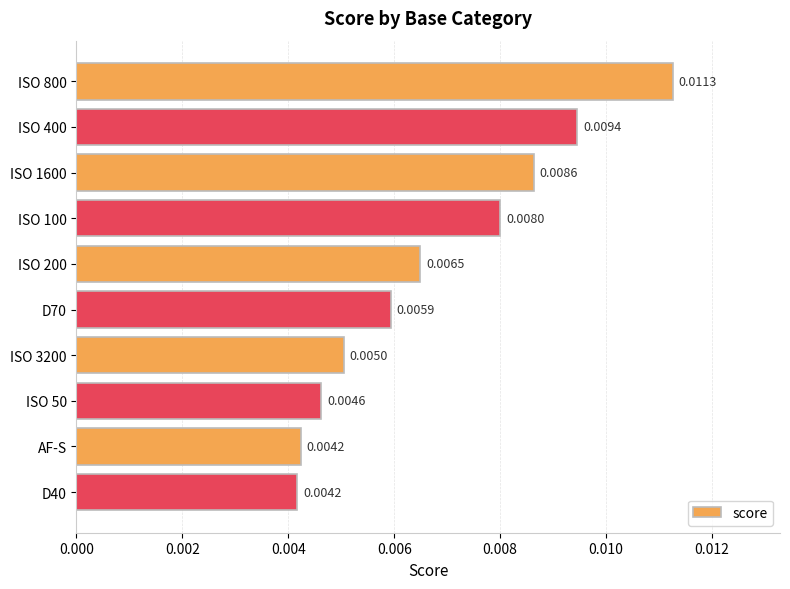

What is the label of the 9th bar from the top?

AF-S